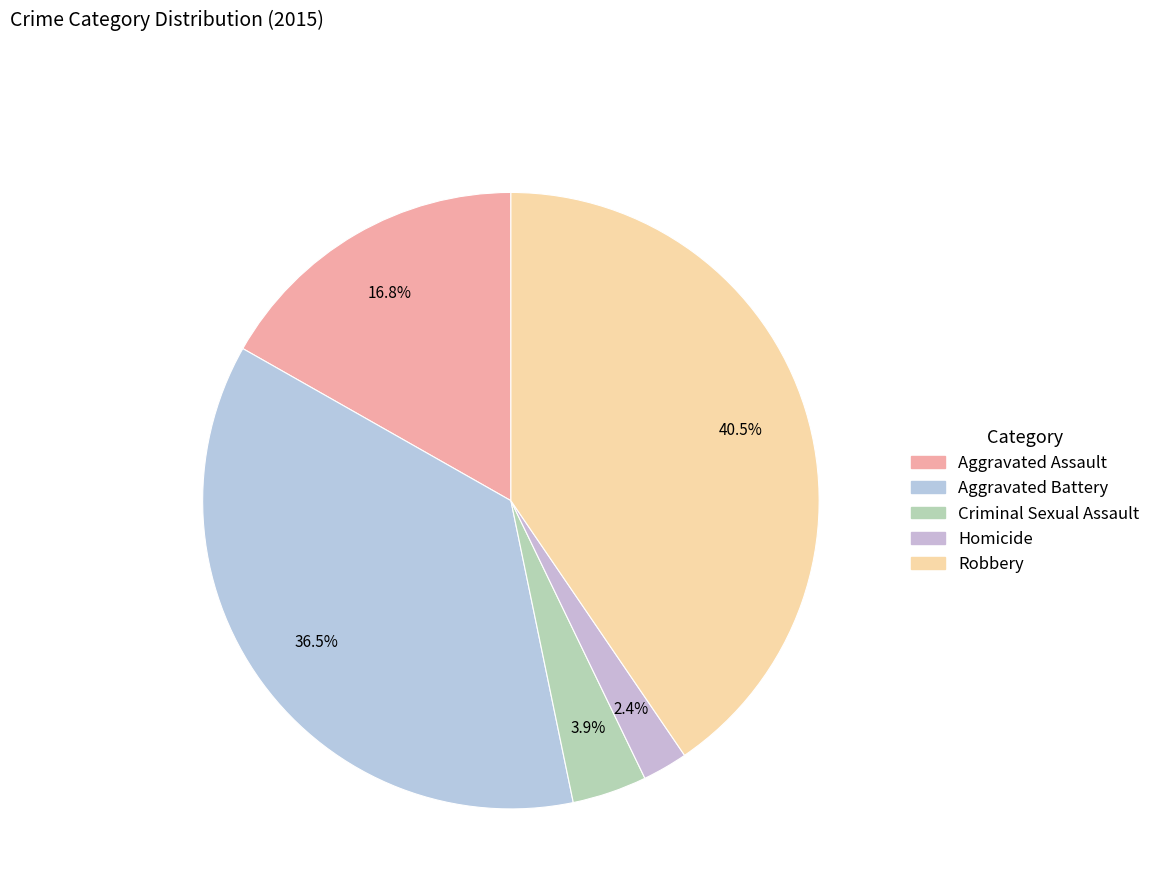

True or false: Aggravated Assault accounts for 30% of the total.

False